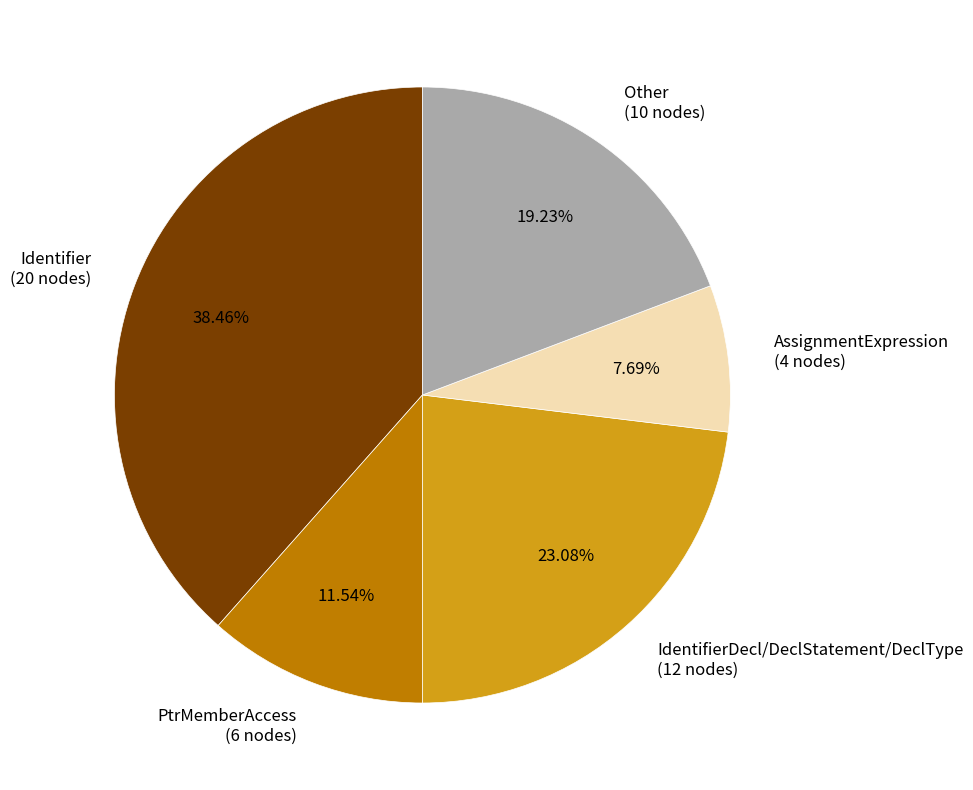

Rank the categories by value from highest to lowest.

Identifier (20 nodes), IdentifierDecl/DeclStatement/DeclType (12 nodes), Other (10 nodes), PtrMemberAccess (6 nodes), AssignmentExpression (4 nodes)